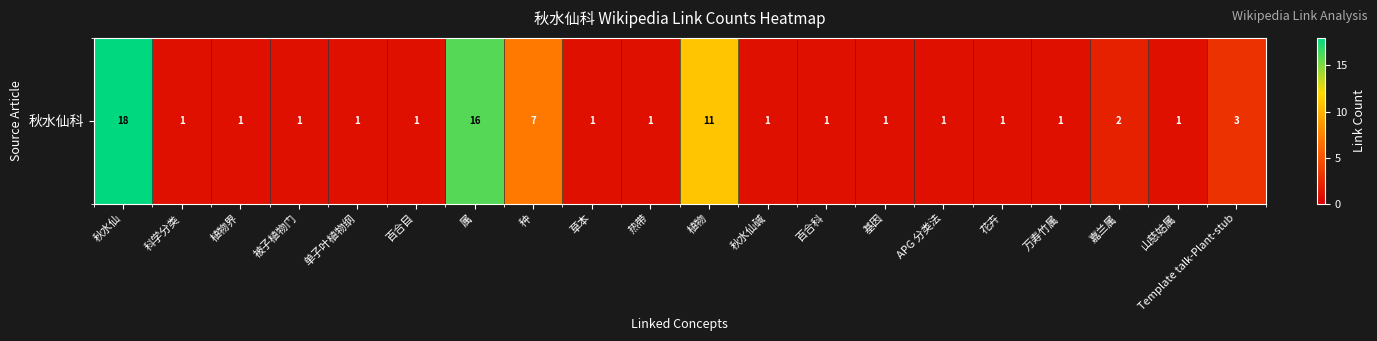

Between 种 and 百合科, which is larger?

种